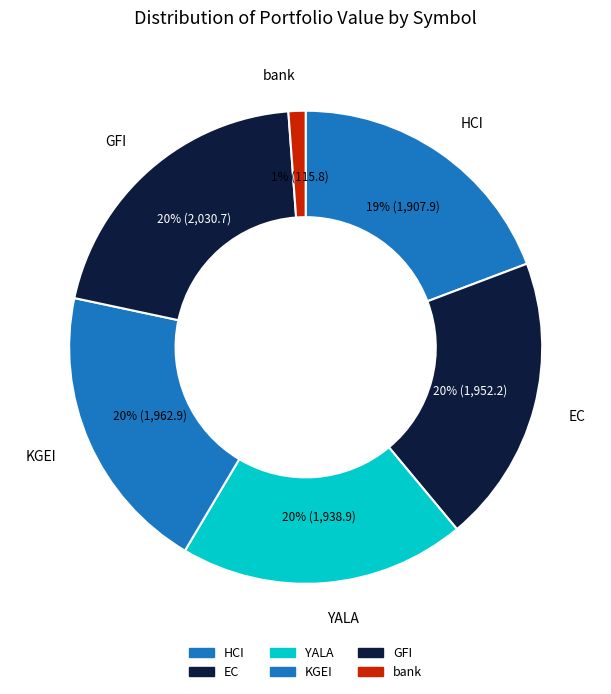

Do EC and HCI together represent more than half of the pie?

No